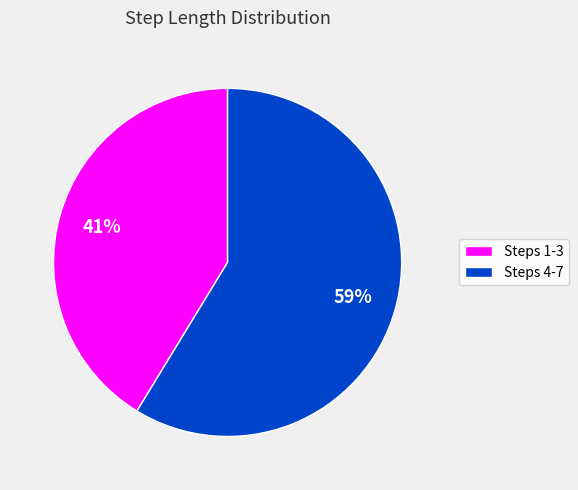

Which has a higher value, Steps 1-3 or Steps 4-7?

Steps 4-7